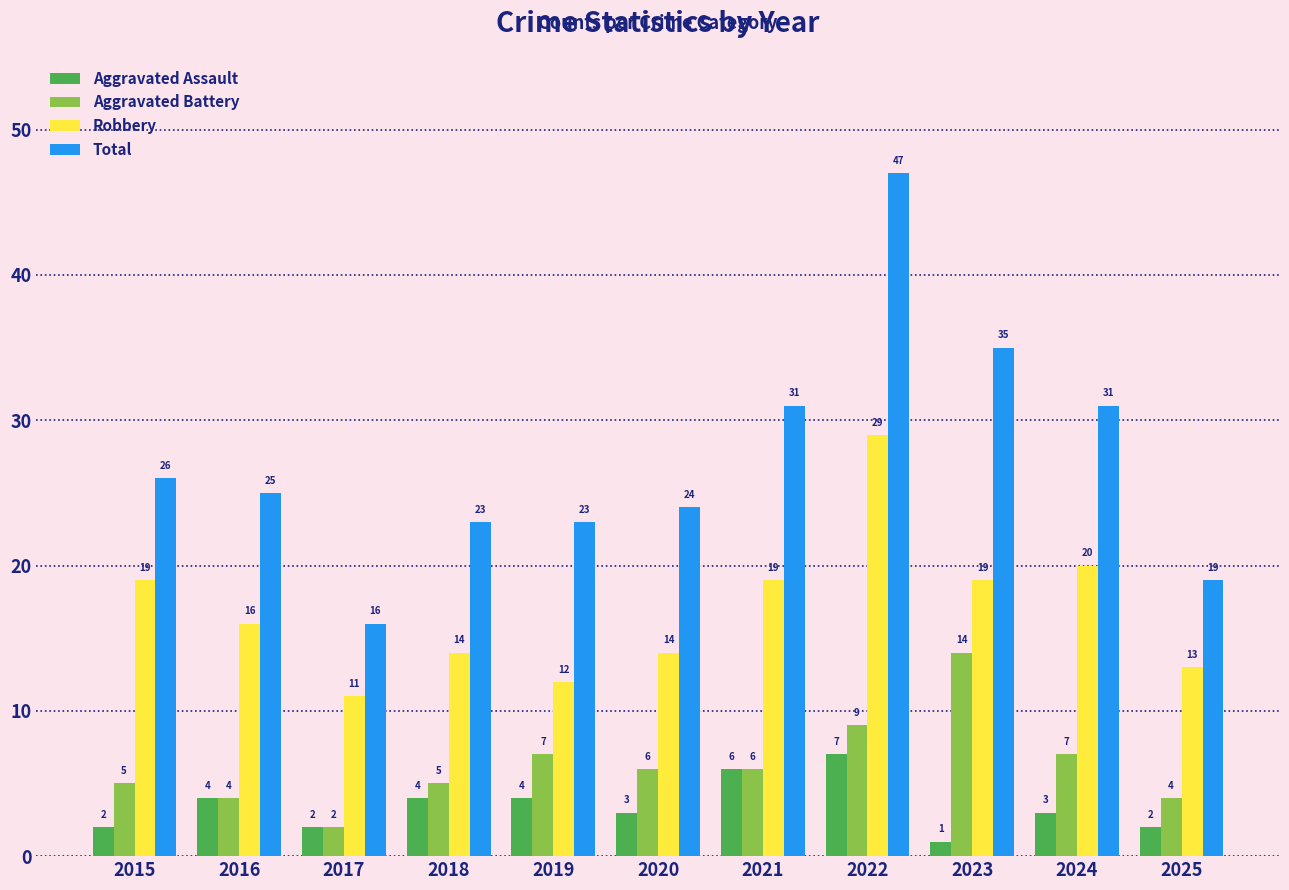

What is the approximate value of Aggravated Battery at 2024, to the nearest 10?

10